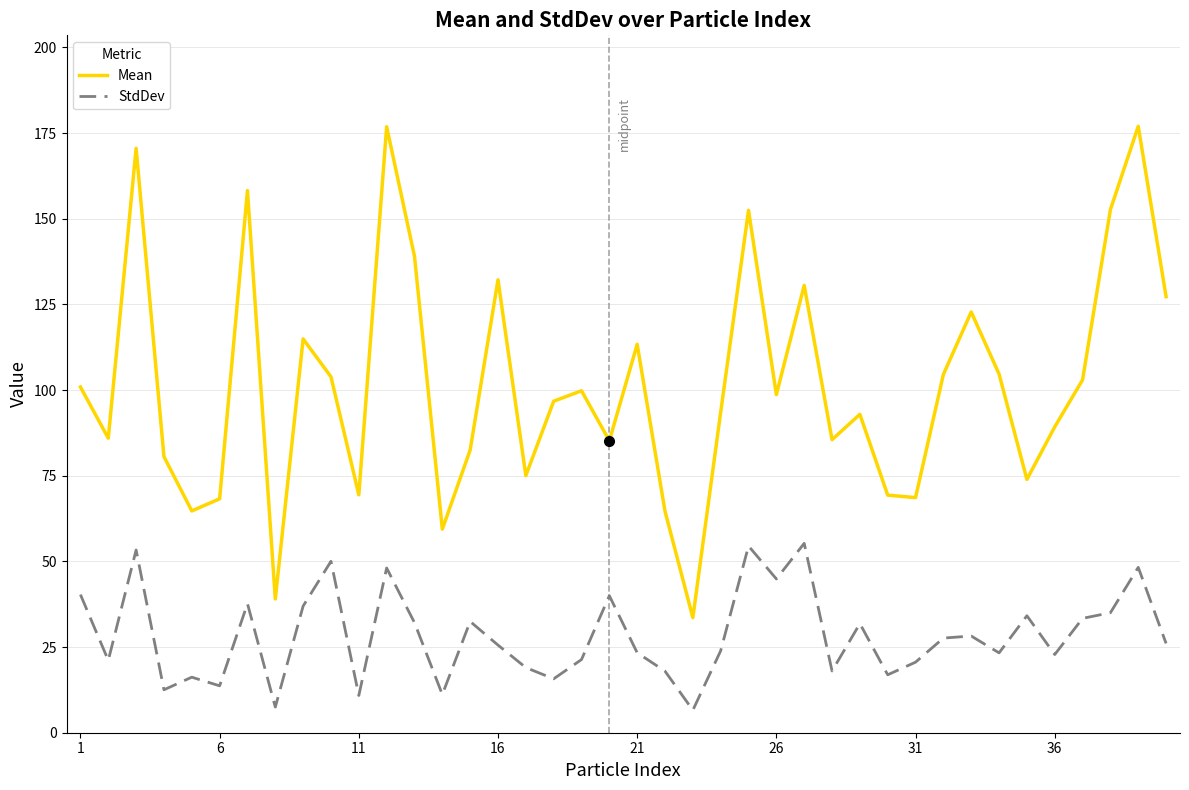

Rank the series by their maximum value, from lowest to highest.

StdDev, Mean